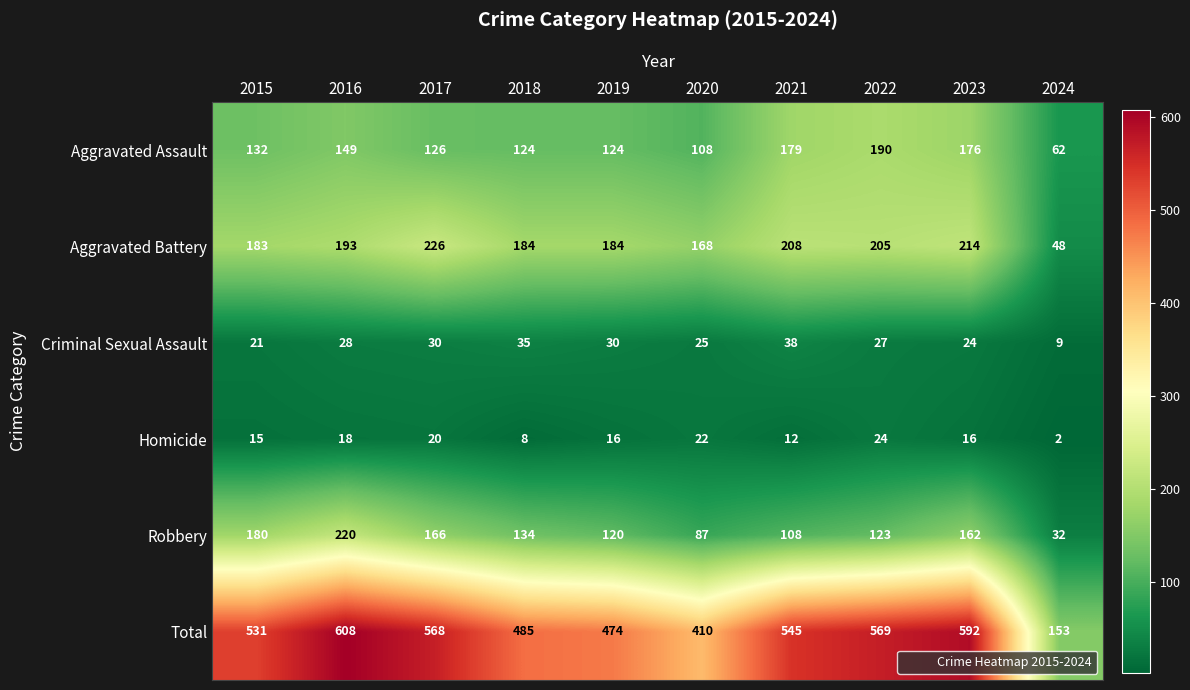

How many categories are shown in the chart?

10